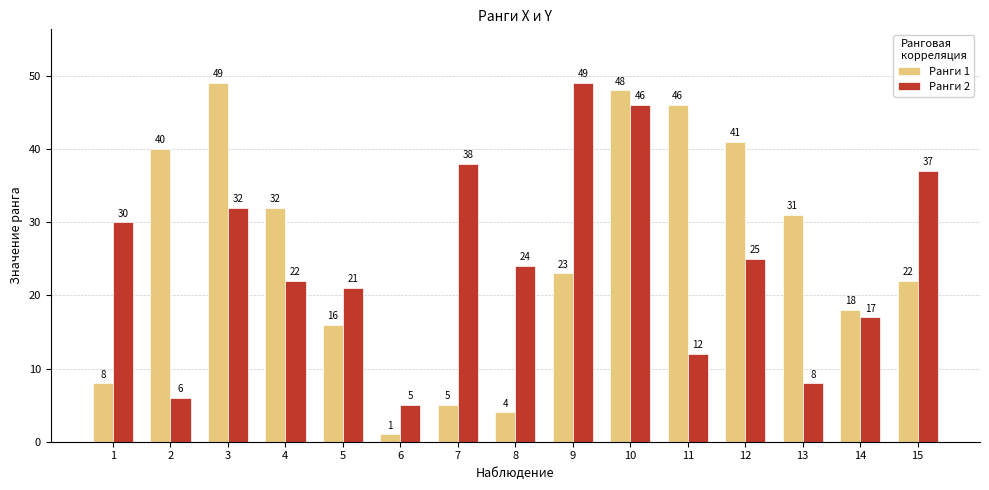

Reading right to left, what are all the values shown in this chart?

Ранги 1: 15=22	14=18	13=31	12=41	11=46	10=48	9=23	8=4	7=5	6=1	5=16	4=32	3=49	2=40	1=8
Ранги 2: 15=37	14=17	13=8	12=25	11=12	10=46	9=49	8=24	7=38	6=5	5=21	4=22	3=32	2=6	1=30